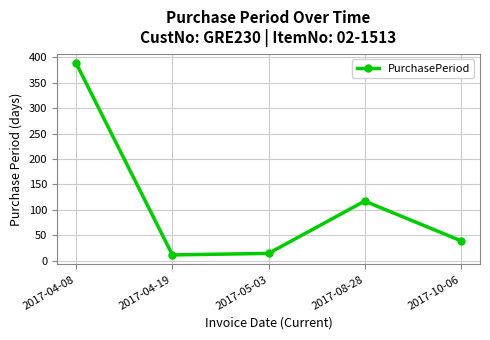

Reading right to left, list all the values displayed in this chart.

2017-10-06=39	2017-08-28=117	2017-05-03=14	2017-04-19=11	2017-04-08=388